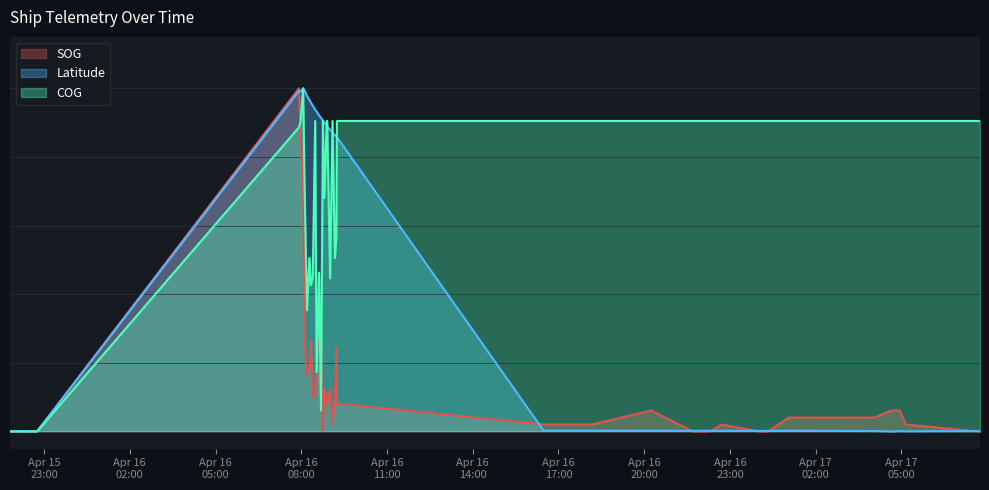

What is the difference between the Latitude values at 2024-04-16 22:14:56 and 2024-04-16 08:20:05?

1.0